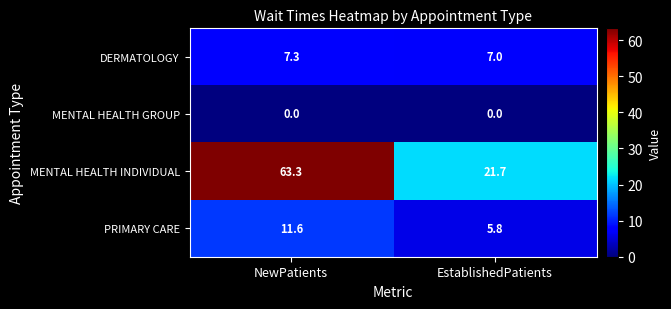

Which series has the largest total across all categories?

MENTAL HEALTH INDIVIDUAL